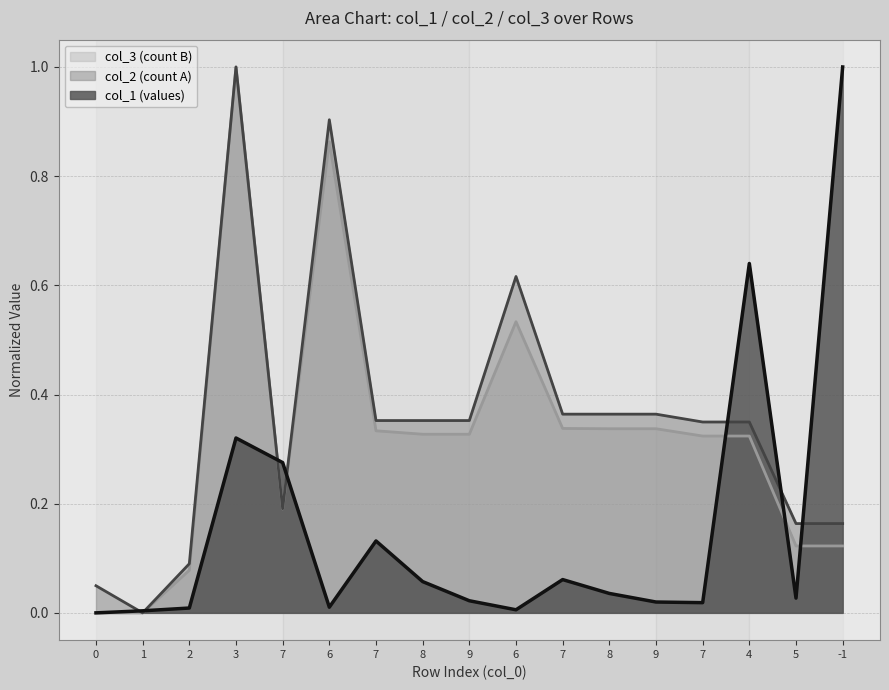

Reading right to left, transcribe all the data shown in this chart.

col_1: -1=1.0	5=0.0	4=0.6	7=0.0	9=0.0	8=0.0	7=0.1	6=0.0	9=0.0	8=0.1	7=0.1	6=0.0	7=0.3	3=0.3	2=0.0	1=0.0	0=0.0
col_2: -1=0.2	5=0.2	4=0.3	7=0.3	9=0.4	8=0.4	7=0.4	6=0.6	9=0.4	8=0.4	7=0.4	6=0.9	7=0.2	3=1.0	2=0.1	1=0.0	0=0.0
col_3: -1=0.1	5=0.1	4=0.3	7=0.3	9=0.3	8=0.3	7=0.3	6=0.5	9=0.3	8=0.3	7=0.3	6=0.9	7=0.2	3=1.0	2=0.1	1=0.0	0=0.0